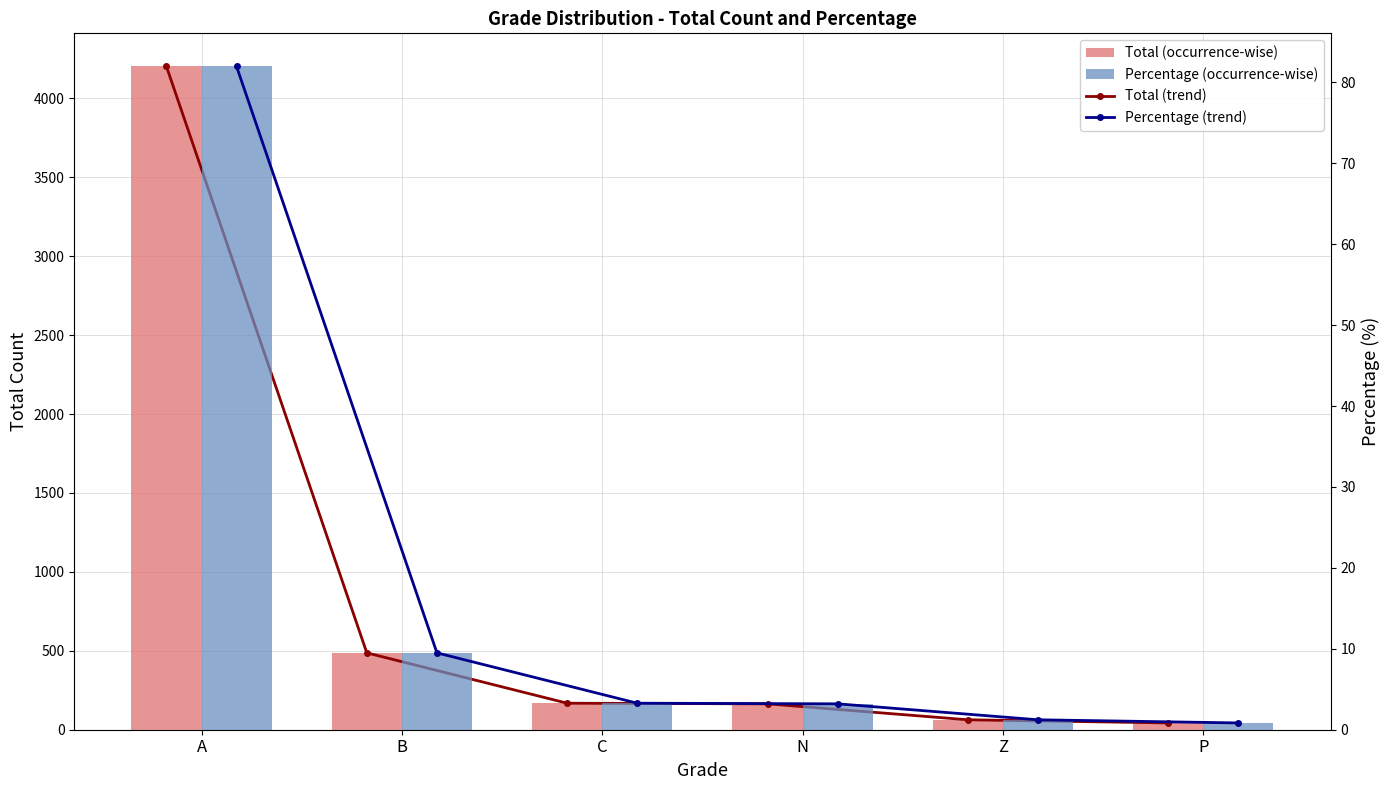

The Total series shows 43.0 at P. True or false?

True